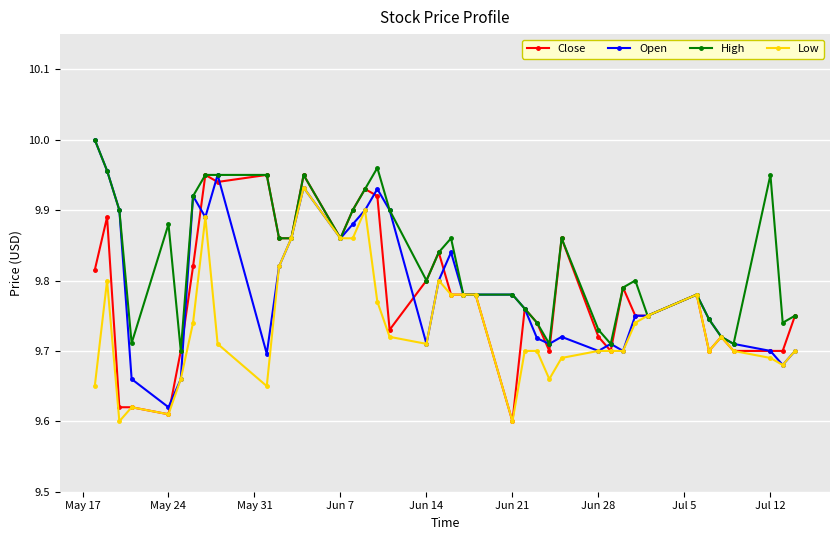

Which series has the largest total across all categories?

High